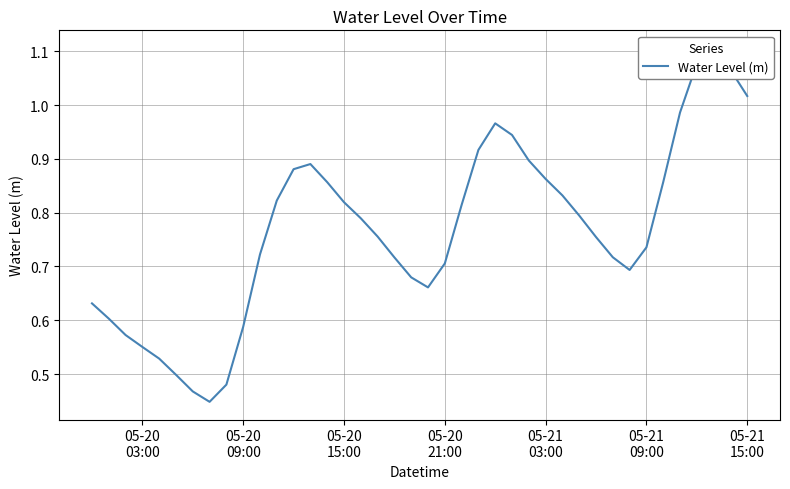

Reading right to left, transcribe all the data shown in this chart.

1.0	1.1	1.1	1.1	1.0	0.9	0.7	0.7	0.7	0.8	0.8	0.8	0.9	0.9	0.9	1.0	0.9	0.8	0.7	0.7	0.7	0.7	0.8	0.8	0.8	0.9	0.9	0.9	0.8	0.7	0.6	0.5	0.4	0.5	0.5	0.5	0.6	0.6	0.6	0.6